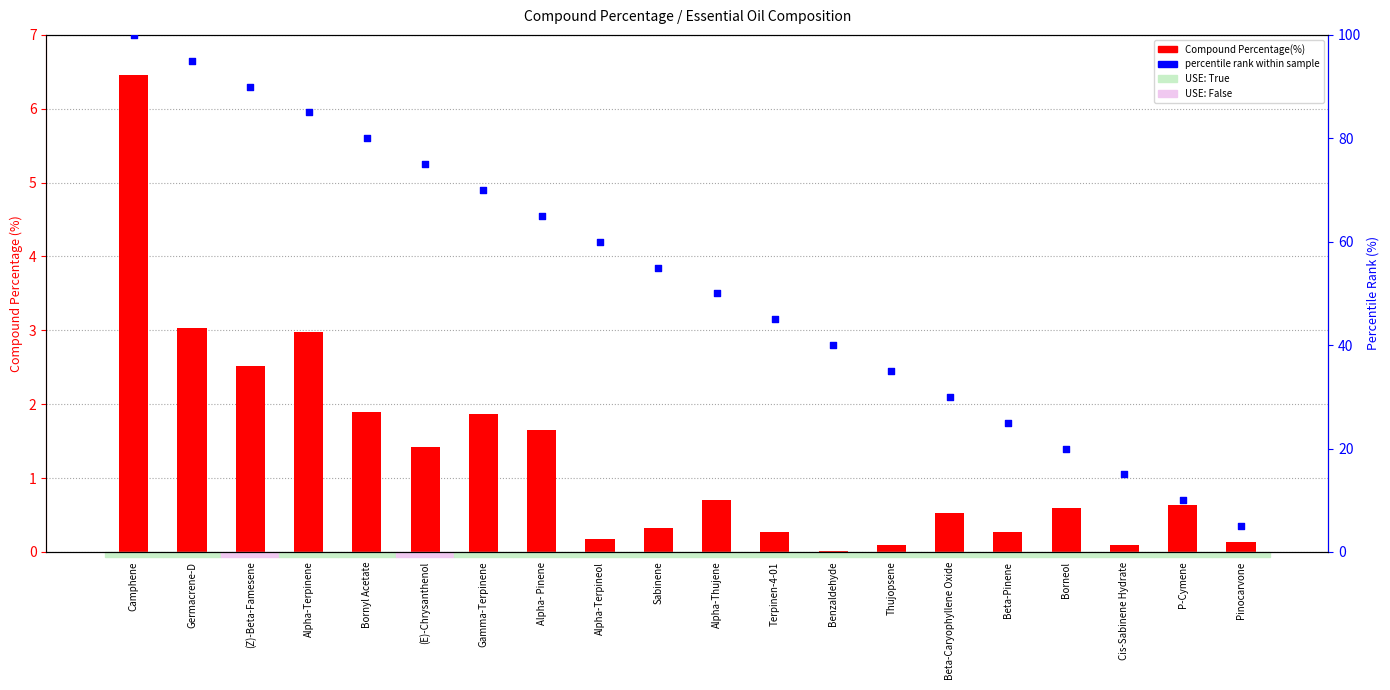

What are all the series names shown in the legend?

Compound Percentage(%), percentile rank within sample